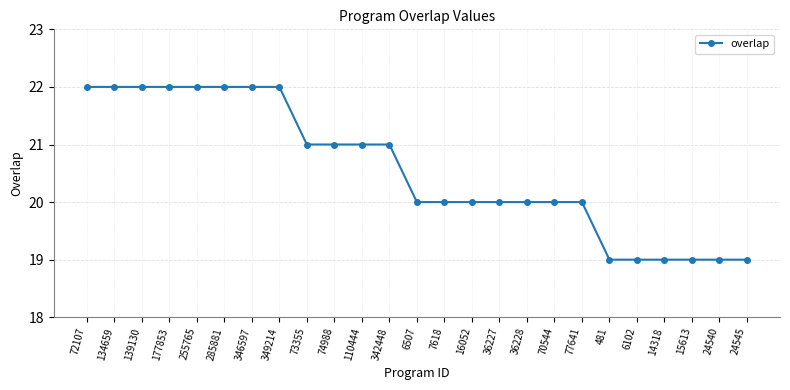

Reading left to right, what are all the values shown in this chart?

22	22	22	22	22	22	22	22	21	21	21	21	20	20	20	20	20	20	20	19	19	19	19	19	19